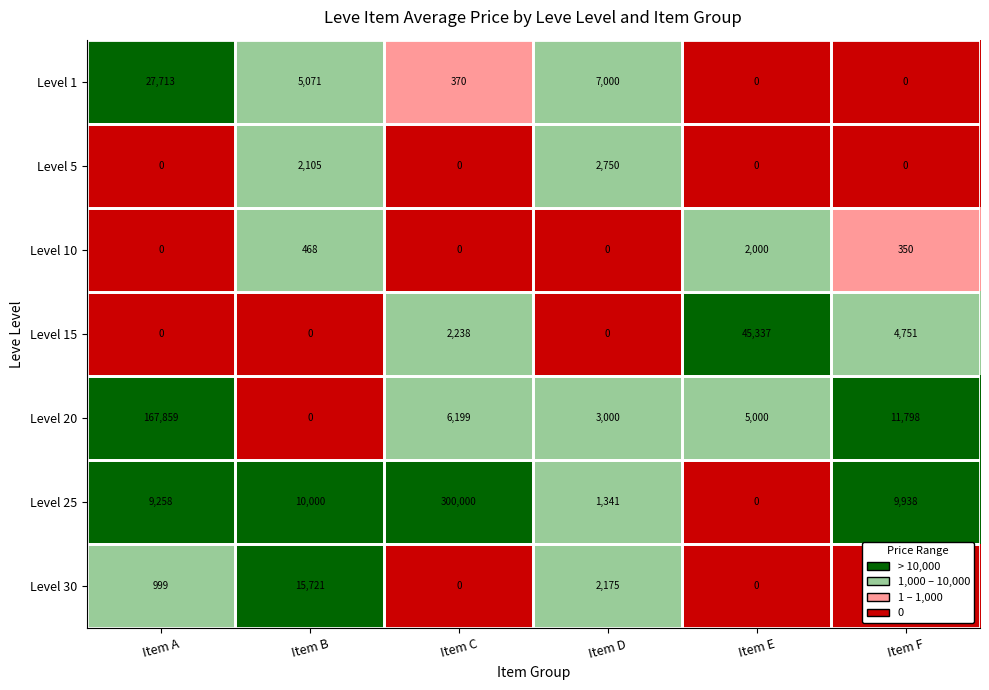

Which series has the largest total across all categories?

Level 25